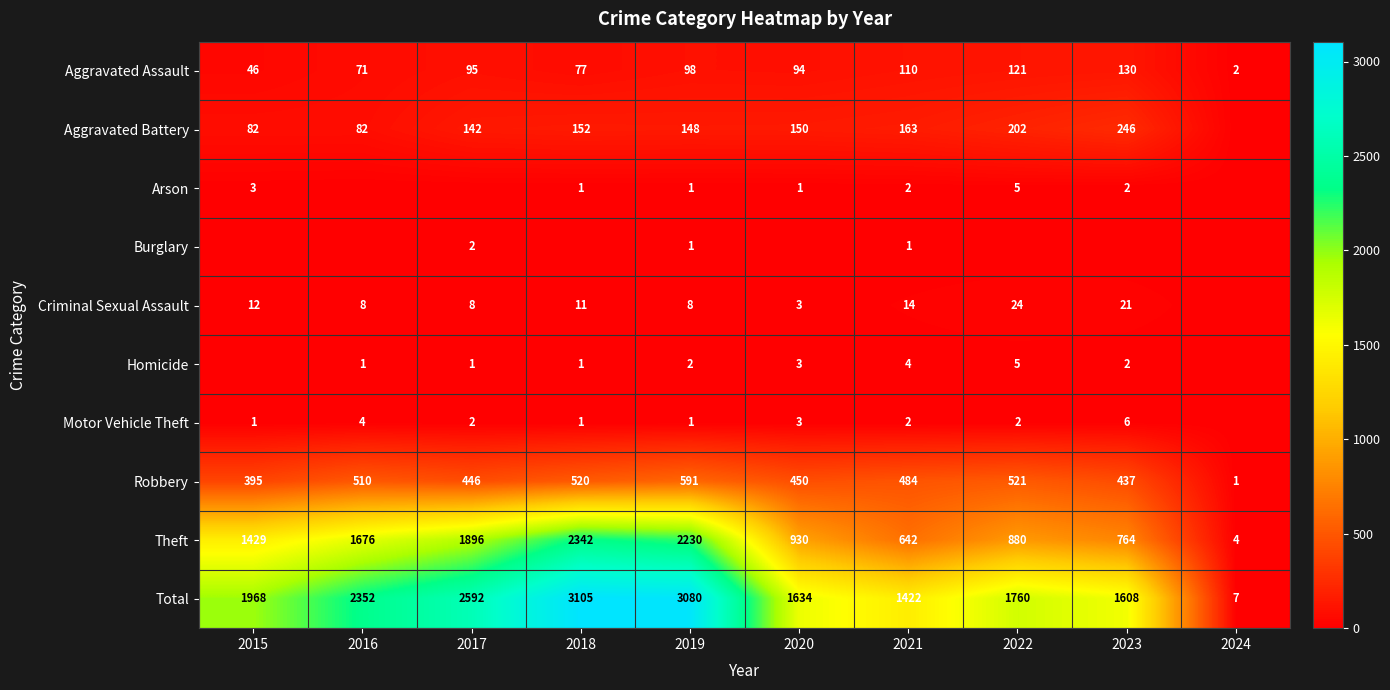

Read the Robbery value at 2016, to the nearest 10.

510